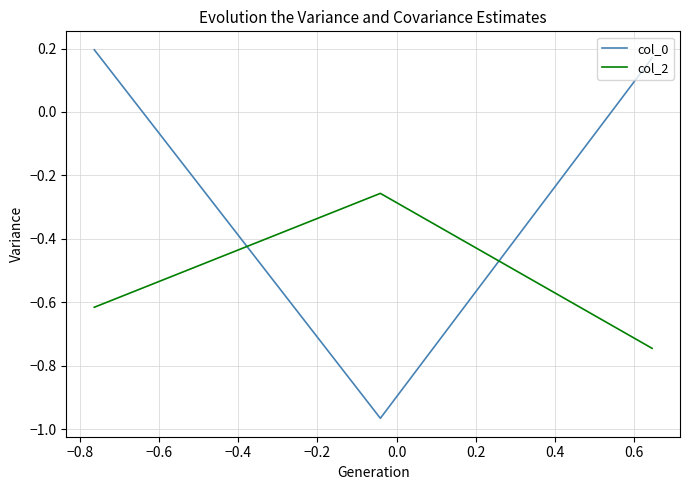

Which series has the largest range (max minus min)?

col_0